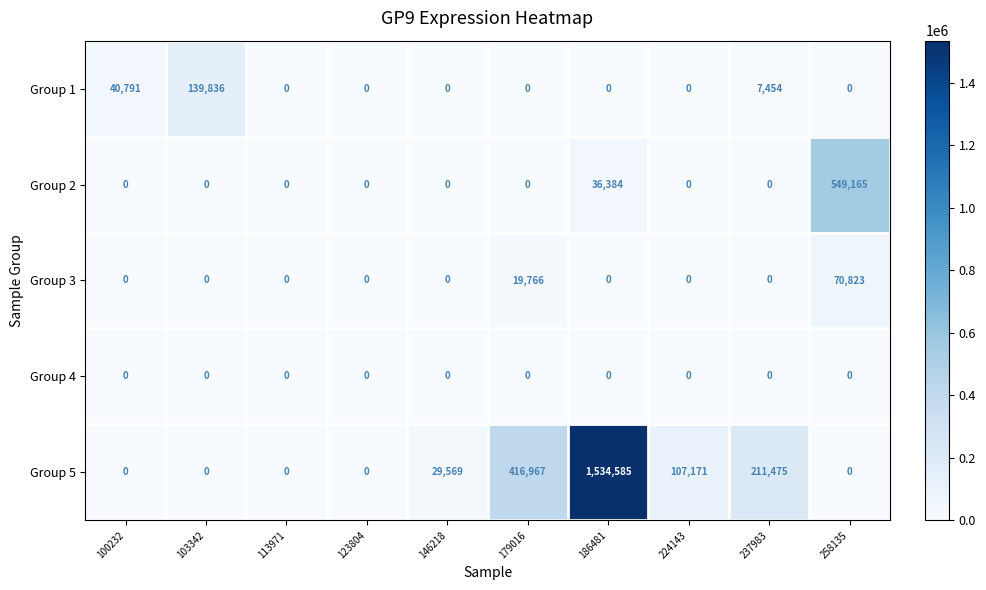

What is the spread (max minus min) of values at 103342?

139836